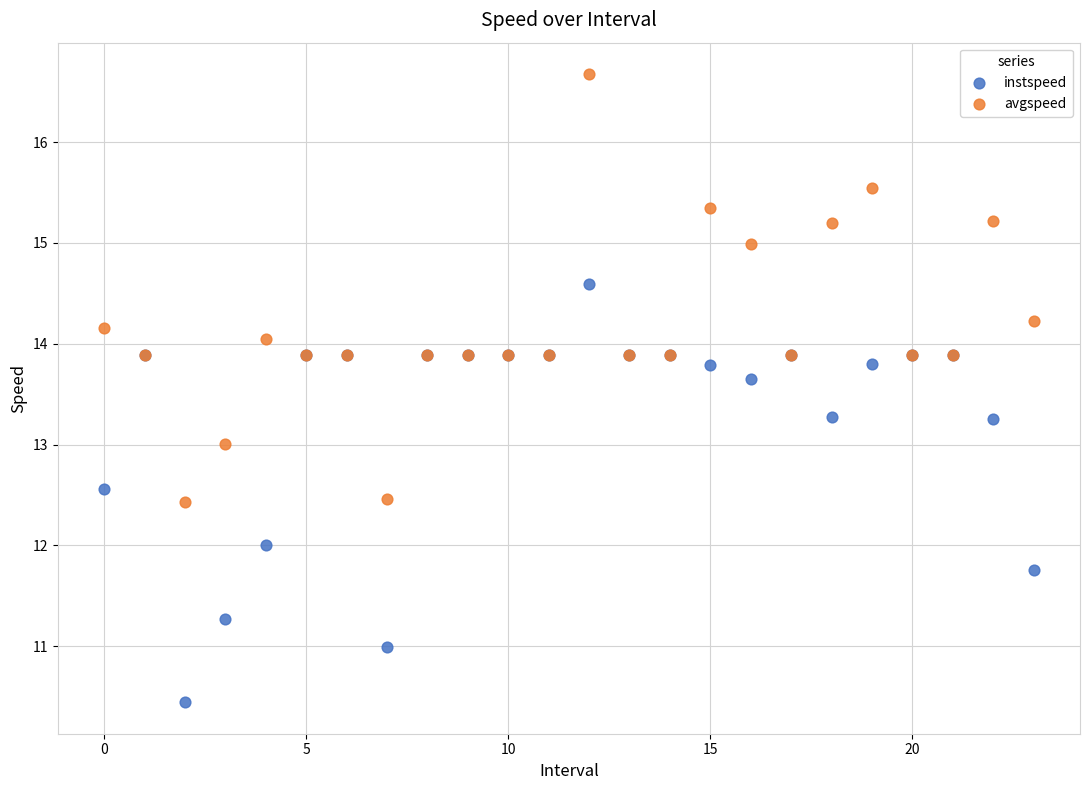

Which series reaches the minimum Y coordinate?

instspeed